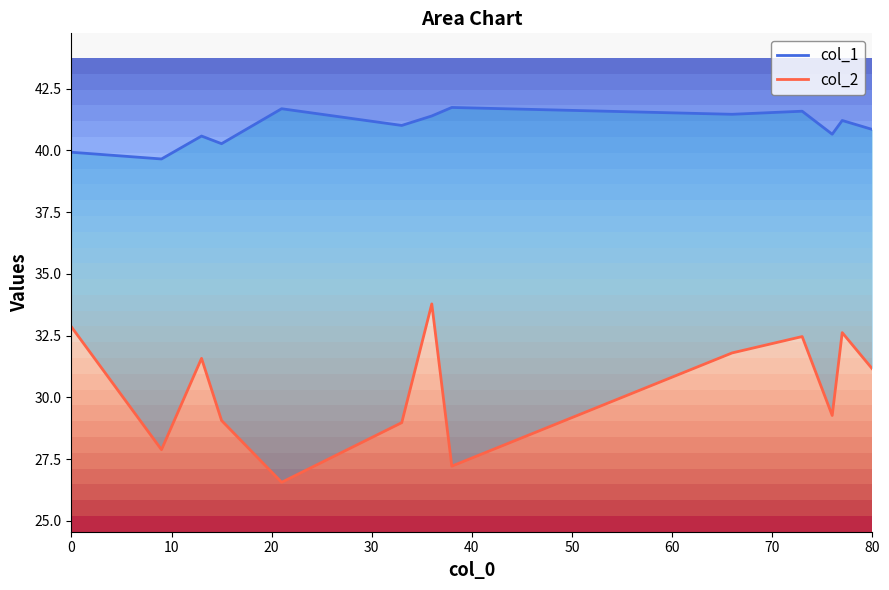

Does the chart display data point markers on the line(s)?

No